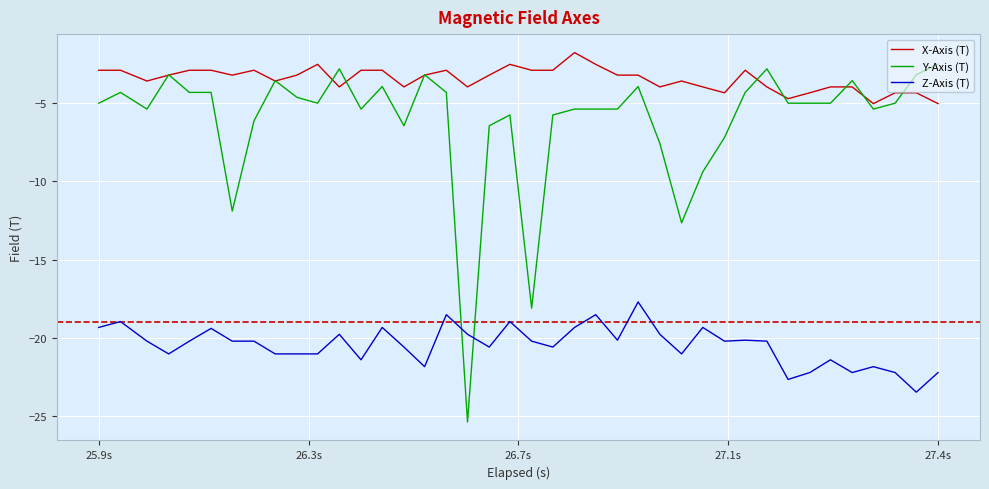

What is the average value of the X-Axis (T) series?

-3.5